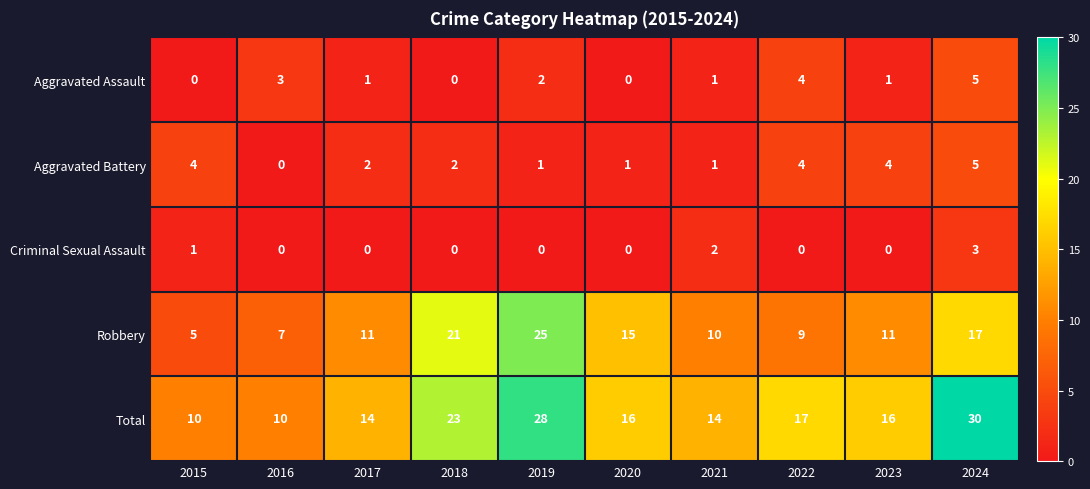

The Total series shows 25 at 2023. True or false?

False